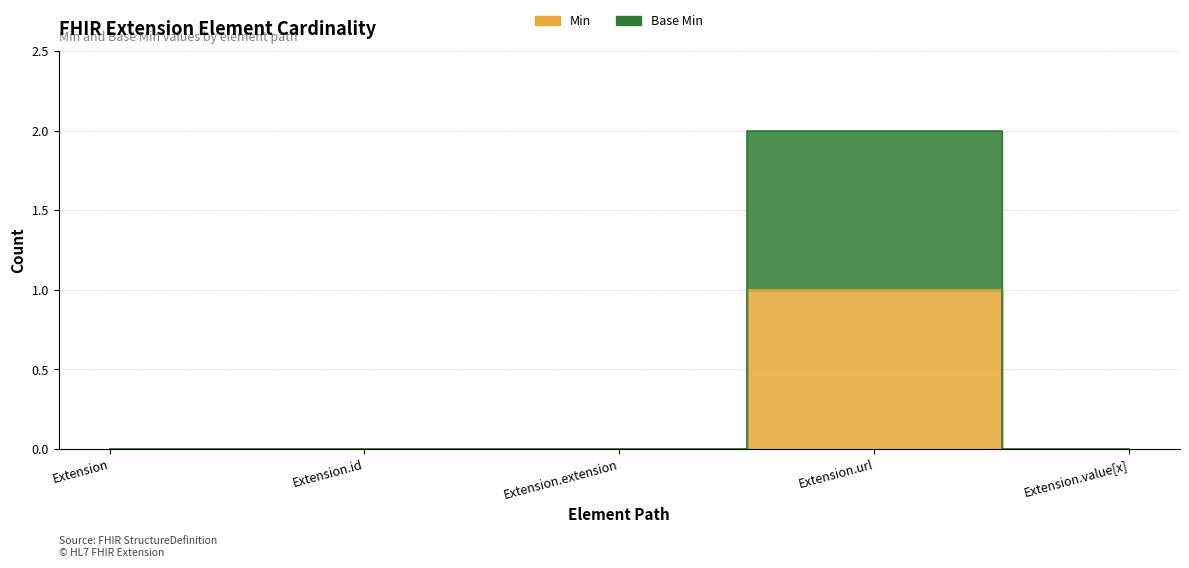

What is the sum of all Min values?

1